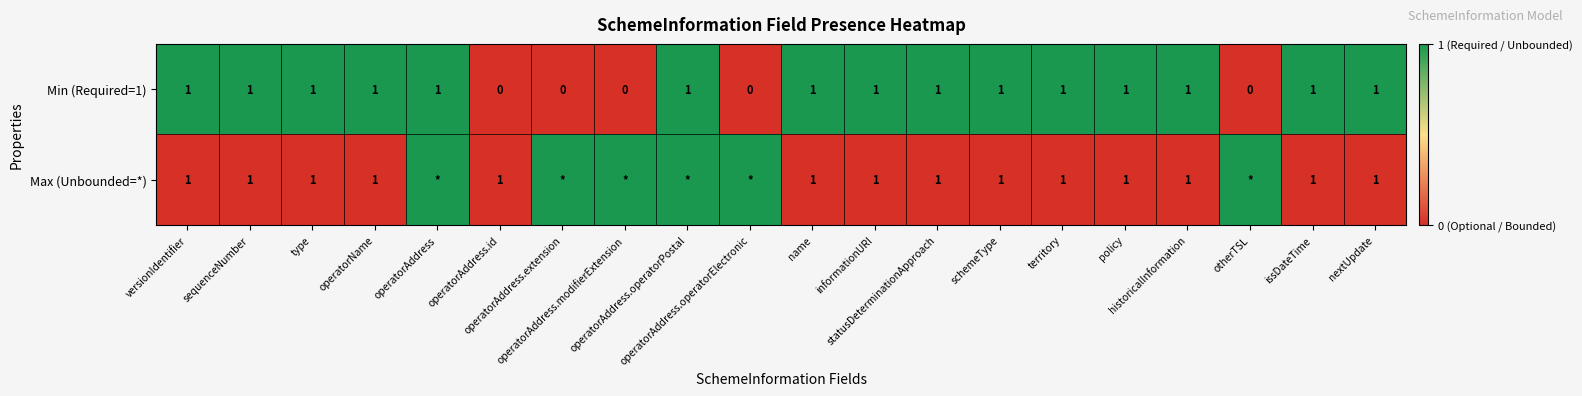

What is the sum of all Min (Required=1) values?

15